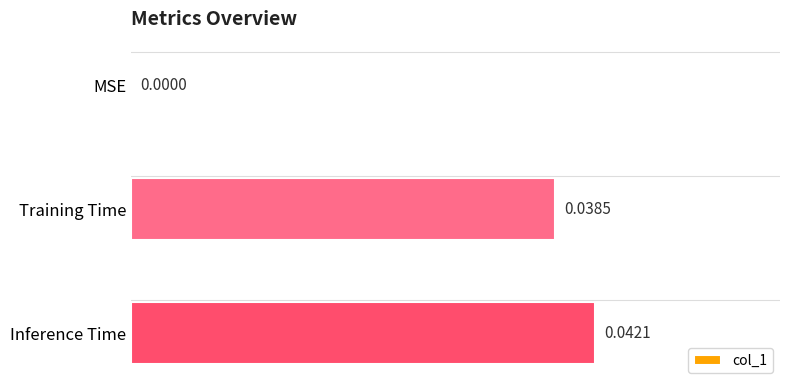

Does the chart contain stacked bars?

No